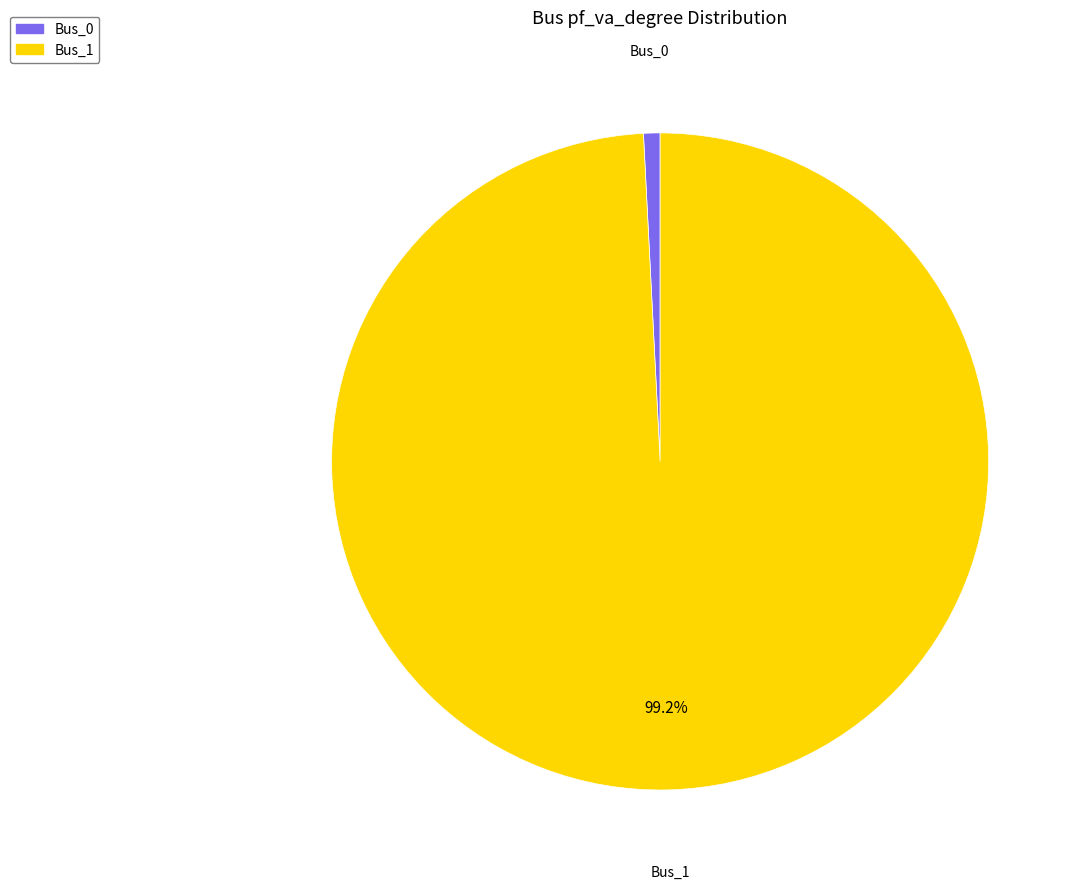

True or false: Bus_0 accounts for 8% of the total.

False